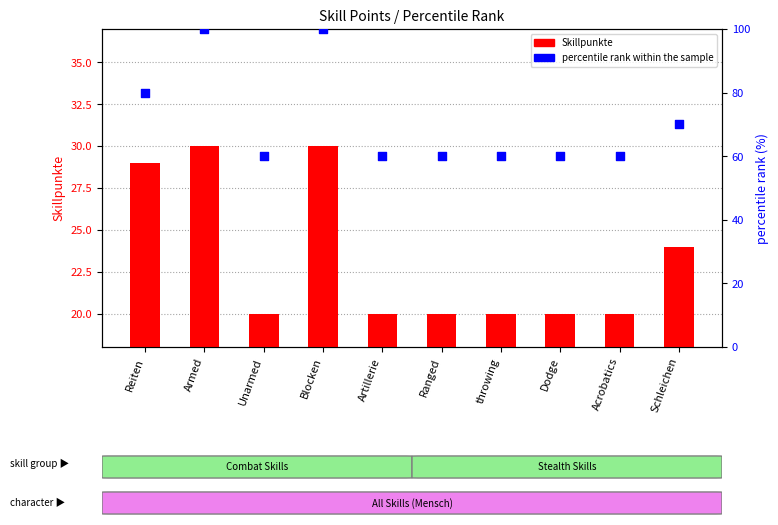

What are all the series names shown in the legend?

Skillpunkte, percentile rank within the sample